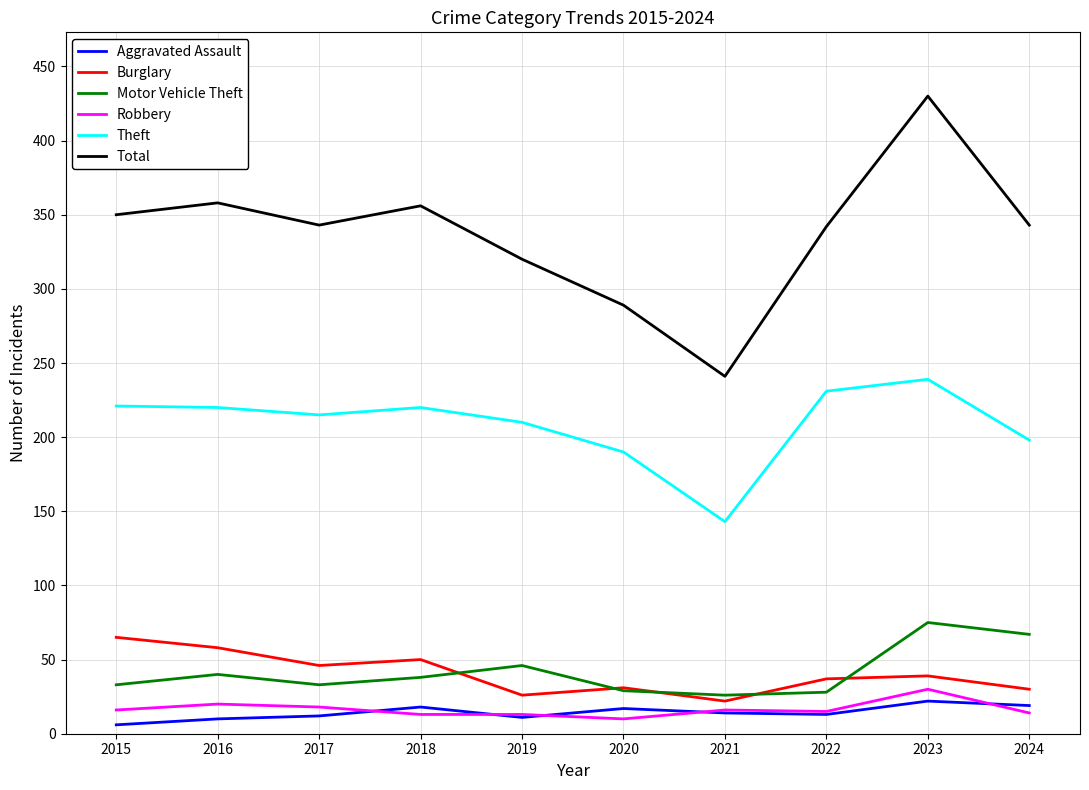

Which label corresponds to the largest value in the chart?

2023